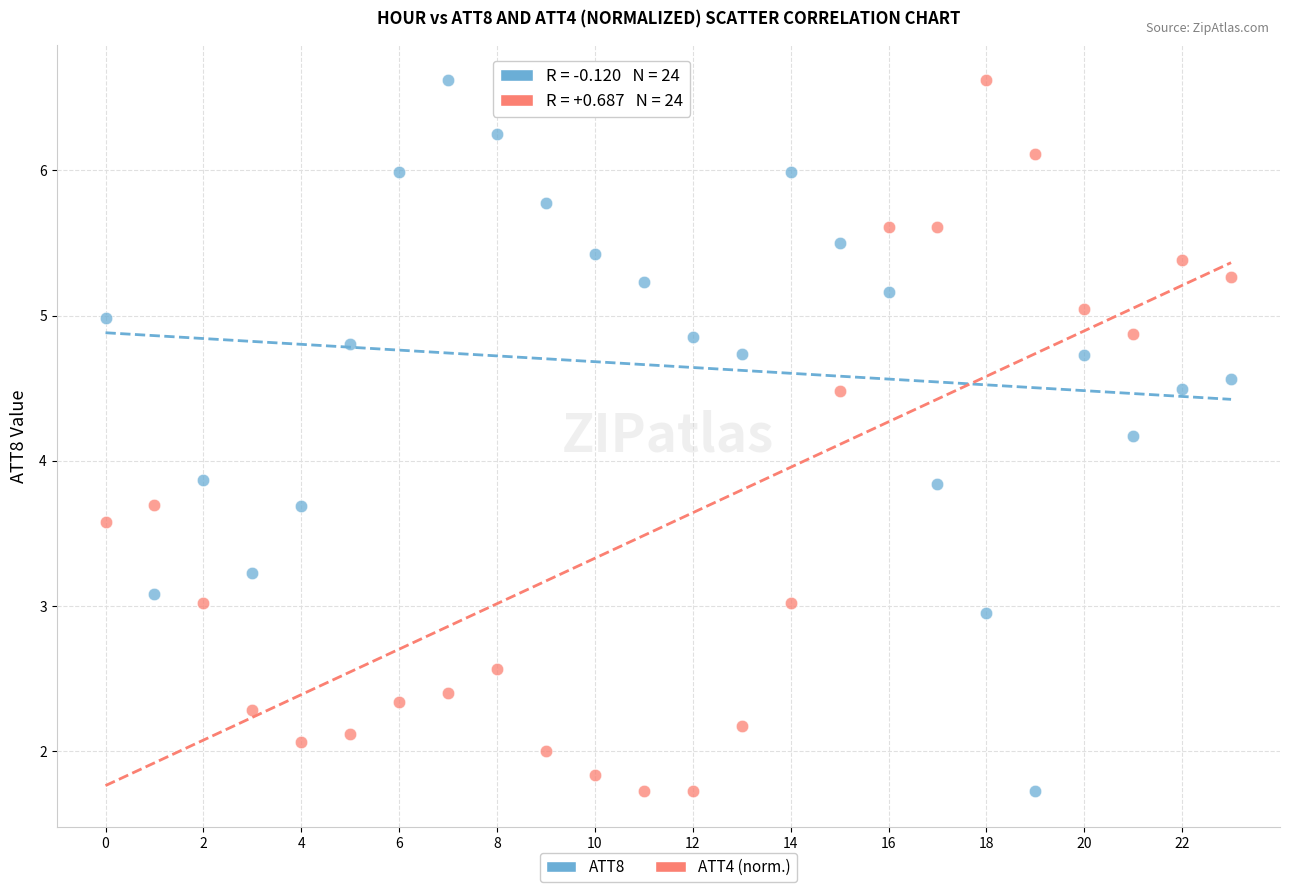

Across all data points, what is the range of Y values (max minus min)?

4.9